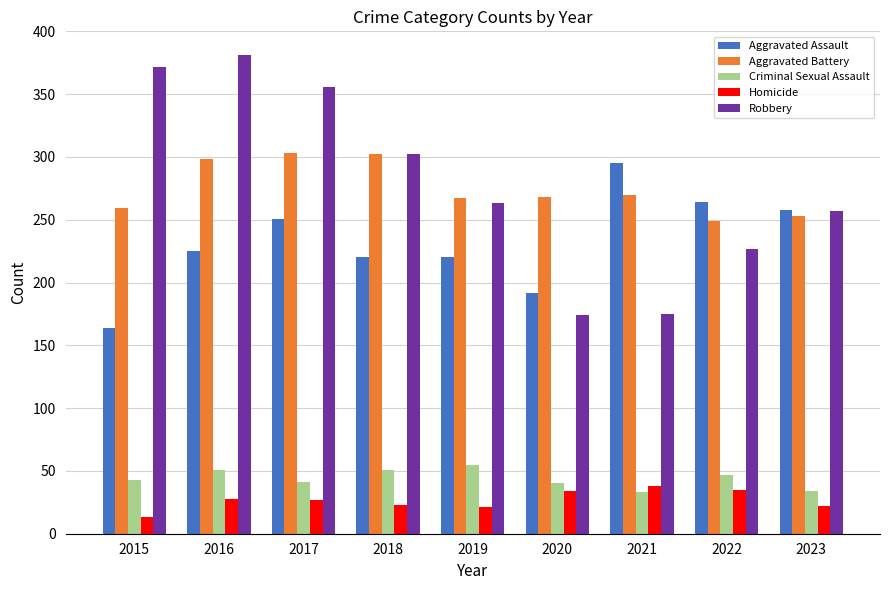

What are all the series names shown in the legend?

Aggravated Assault, Aggravated Battery, Criminal Sexual Assault, Homicide, Robbery